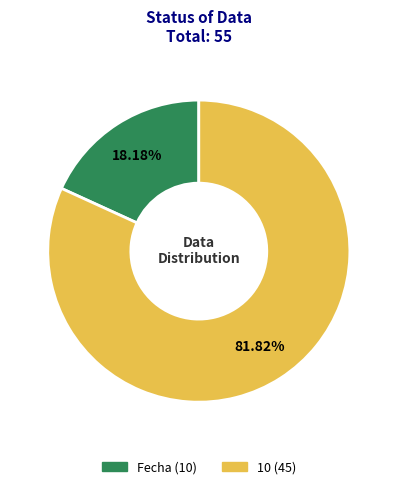

To the nearest percent, what is the average slice percentage?

50%